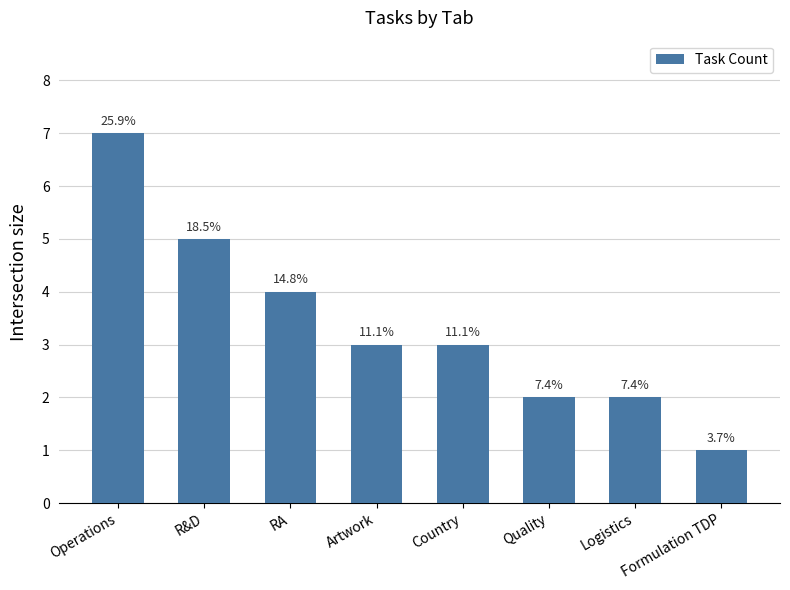

At which label does the data first exceed 3?

Operations